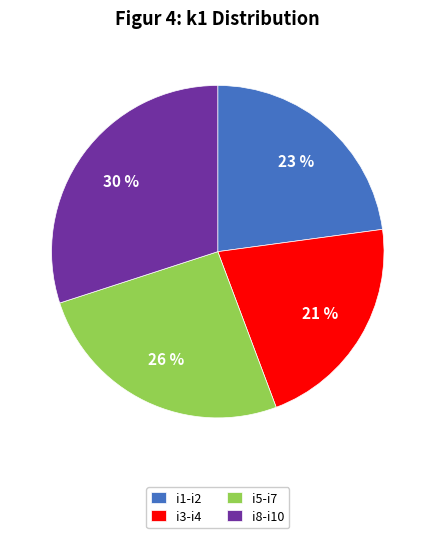

Is it true that i1-i2 is 17% of the pie?

False